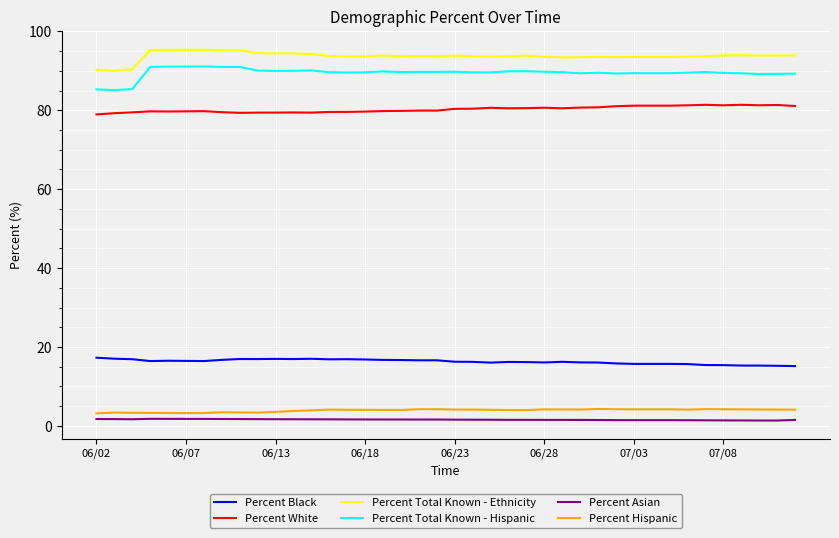

True or false: Percent White and Percent Asian cross at least once.

False